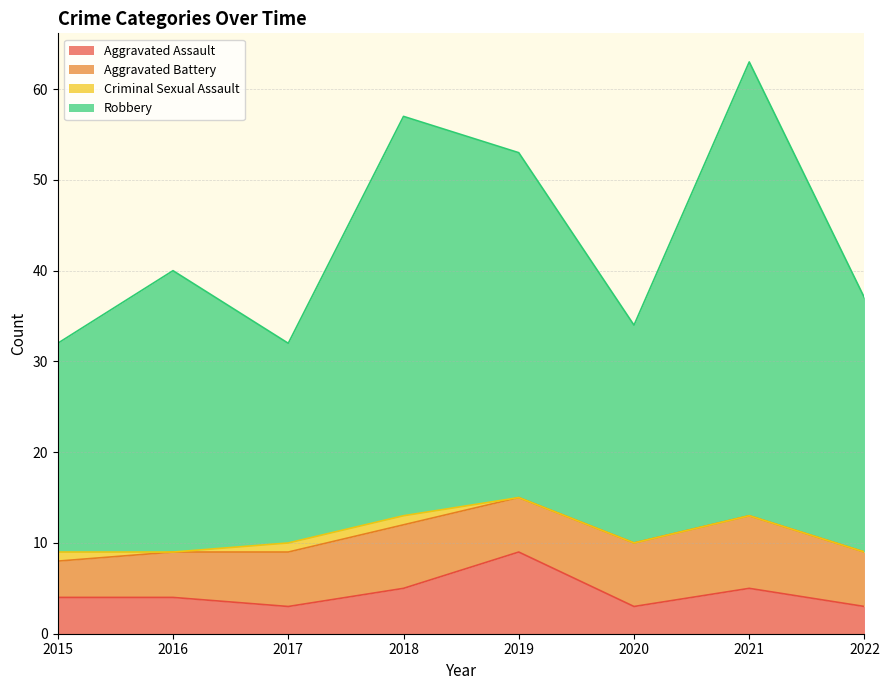

True or false: Aggravated Assault and Robbery intersect in this chart.

False